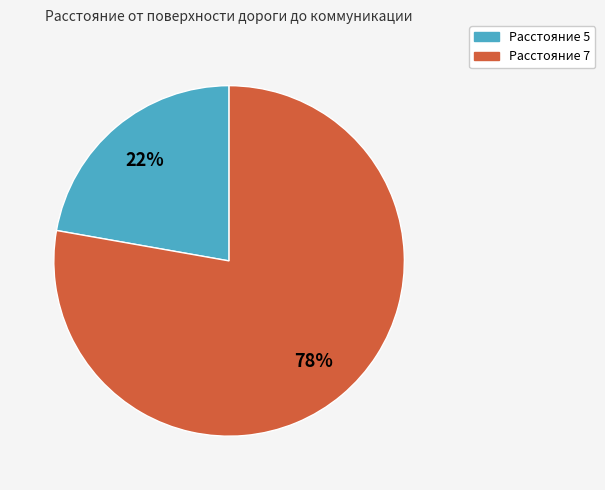

To the nearest percent, what is the difference between the largest and smallest slice percentages?

56%